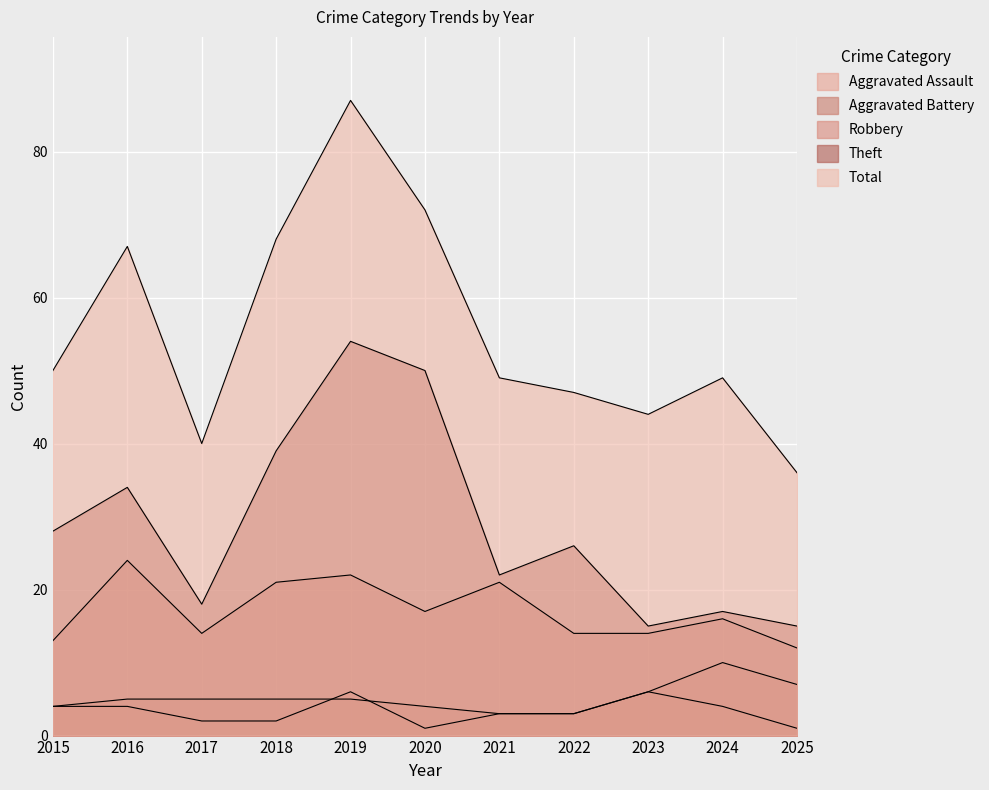

True or false: Robbery has a value of 7 at 2024.

False